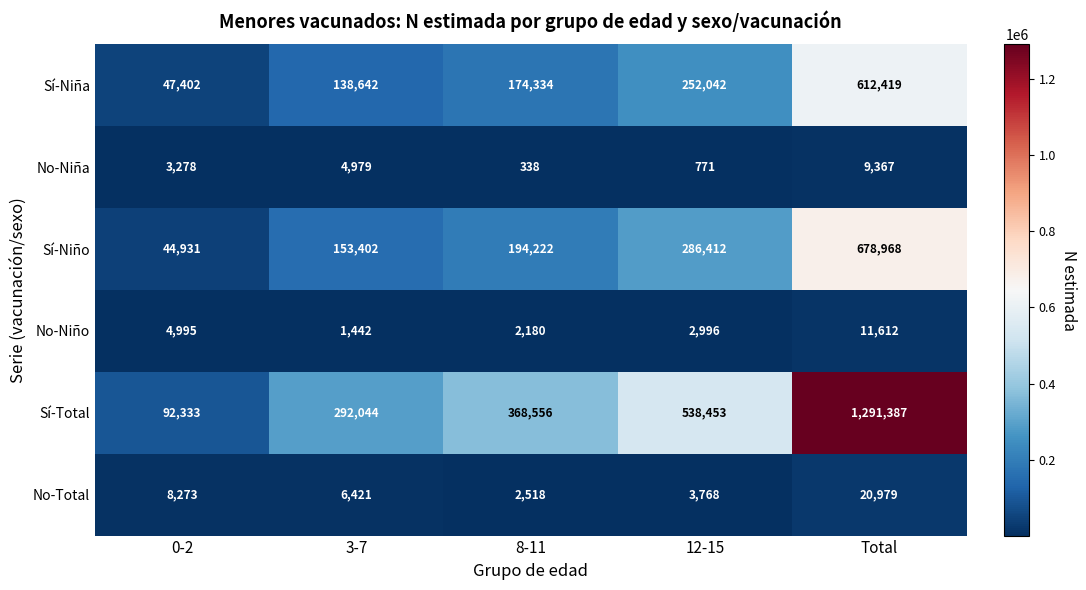

Reading left to right, what are all the values shown in this chart?

Sí-Niña: 47402	138642	174334	252042	612419
No-Niña: 3278	4979	338	771	9367
Sí-Niño: 44931	153402	194222	286412	678968
No-Niño: 4995	1442	2180	2996	11612
Sí-Total: 92333	292044	368556	538453	1291387
No-Total: 8273	6421	2518	3768	20979